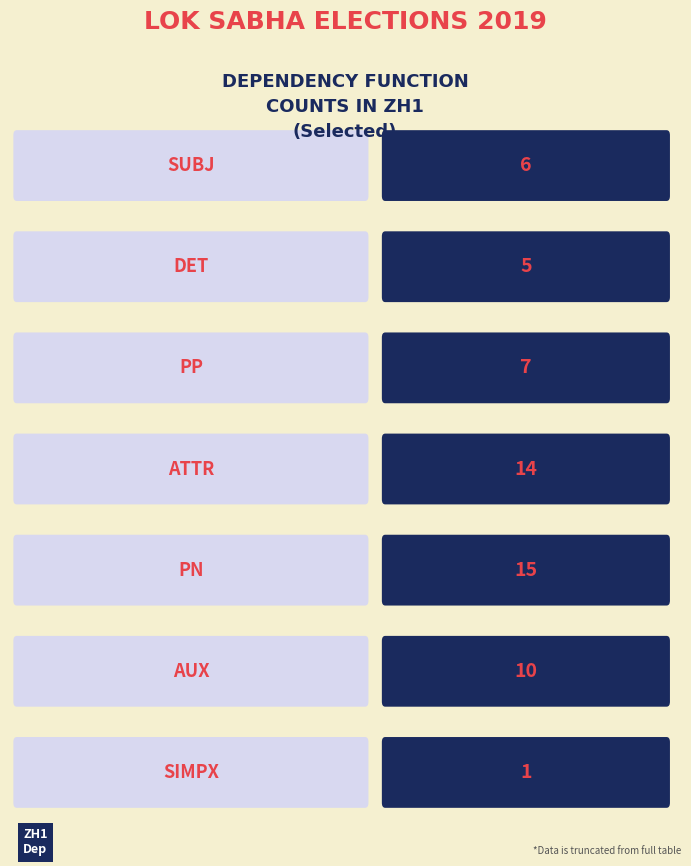

Reading left to right, list all the values displayed in this chart.

SUBJ=6	DET=5	PP=7	ATTR=14	PN=15	AUX=10	SIMPX=1